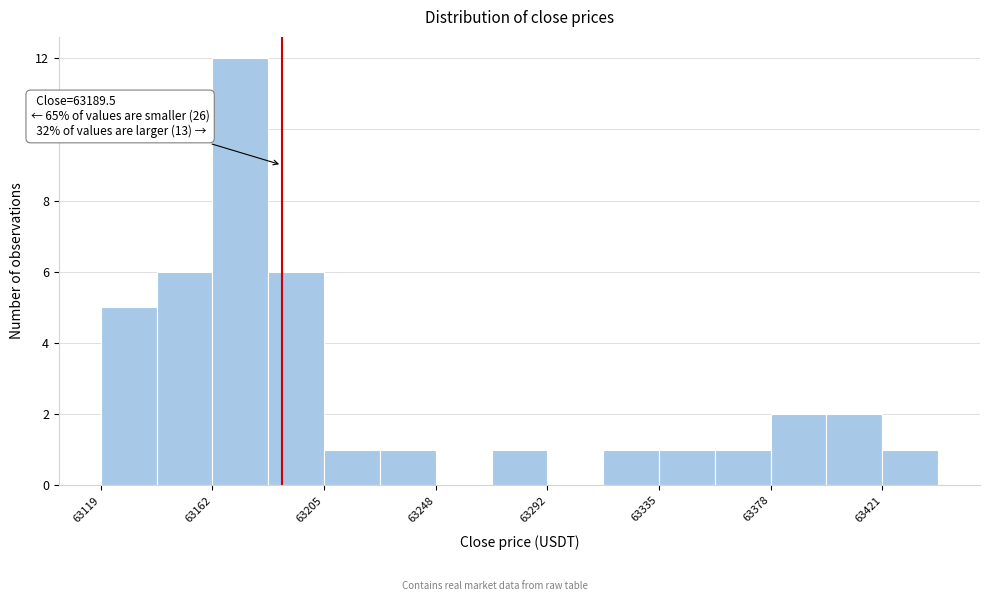

Which range on the x-axis has the tallest bar?

63165 to 63185